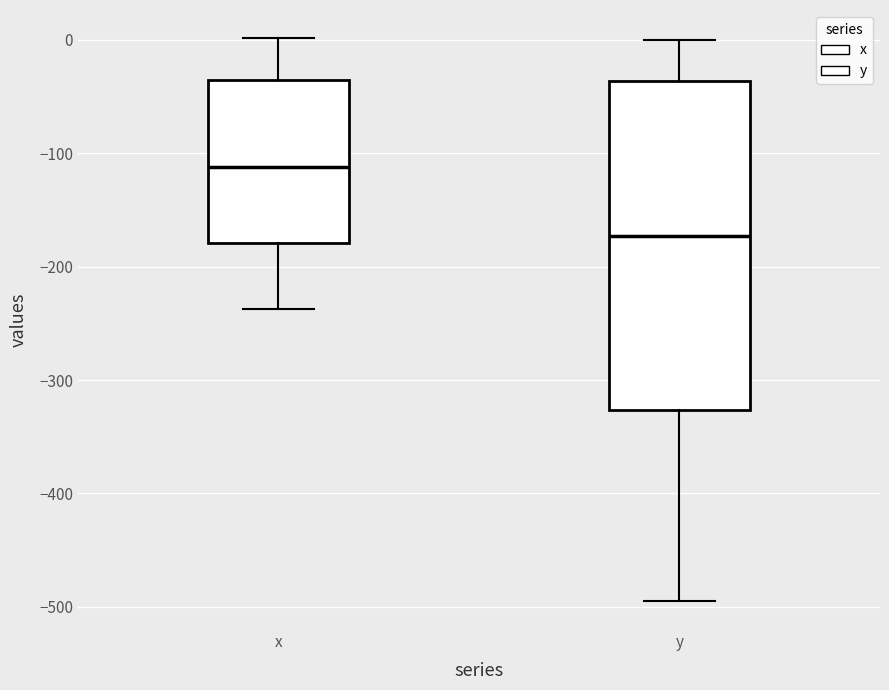

Where is the upper edge of the box for y on the y-axis? The values are not printed on the chart, so give them approximately, as read against the axis.

-40